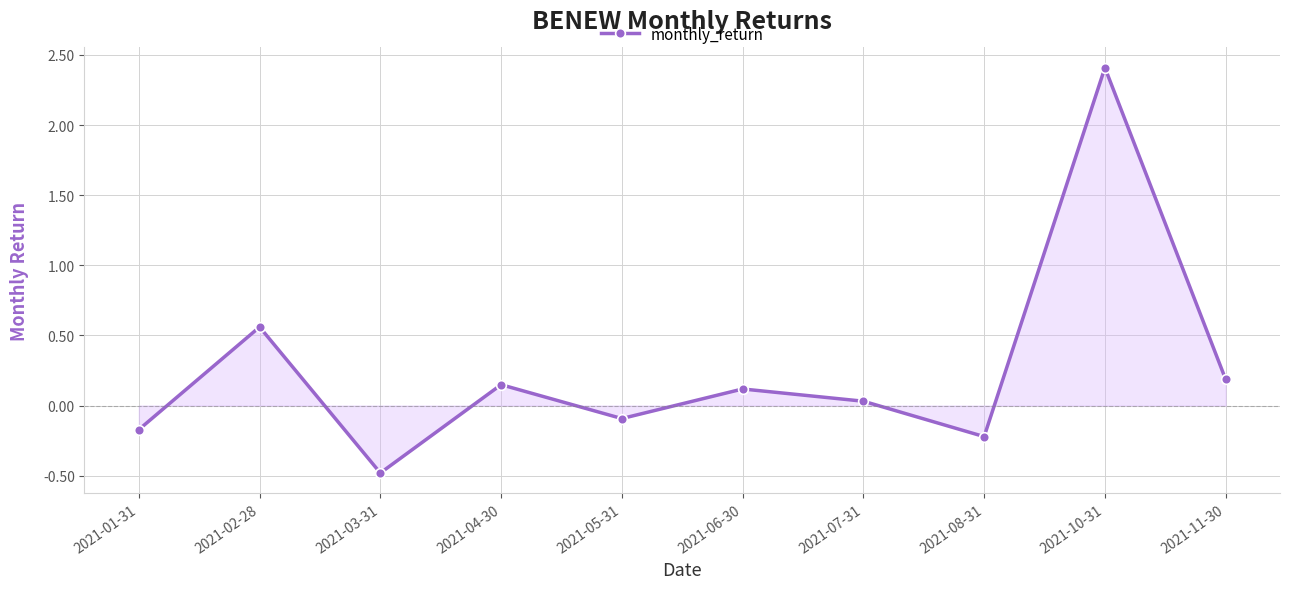

How many values are below 0?

4